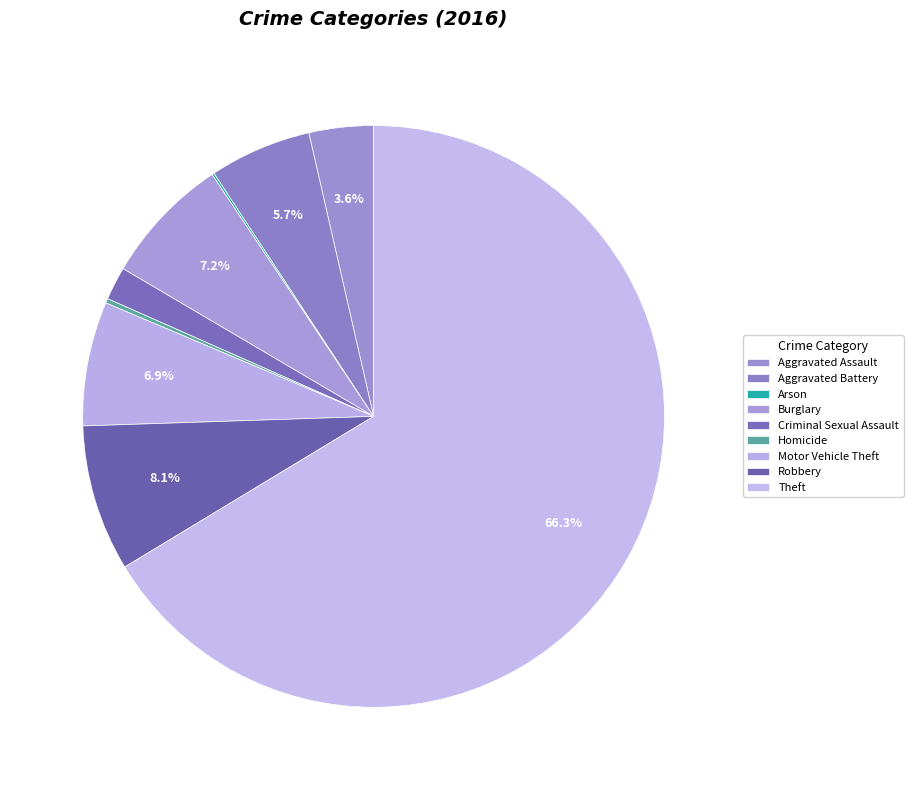

Is Criminal Sexual Assault the majority of the pie?

No